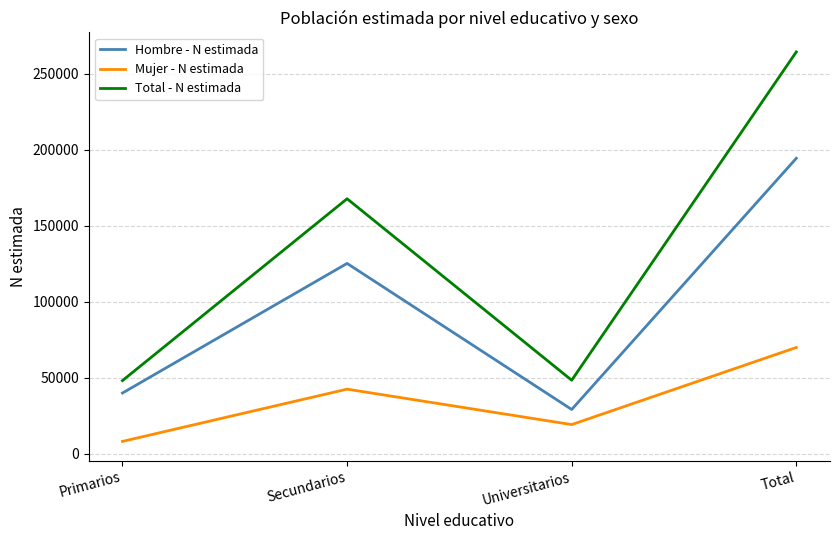

How many interior local peaks does the Total - N estimada series have?

1